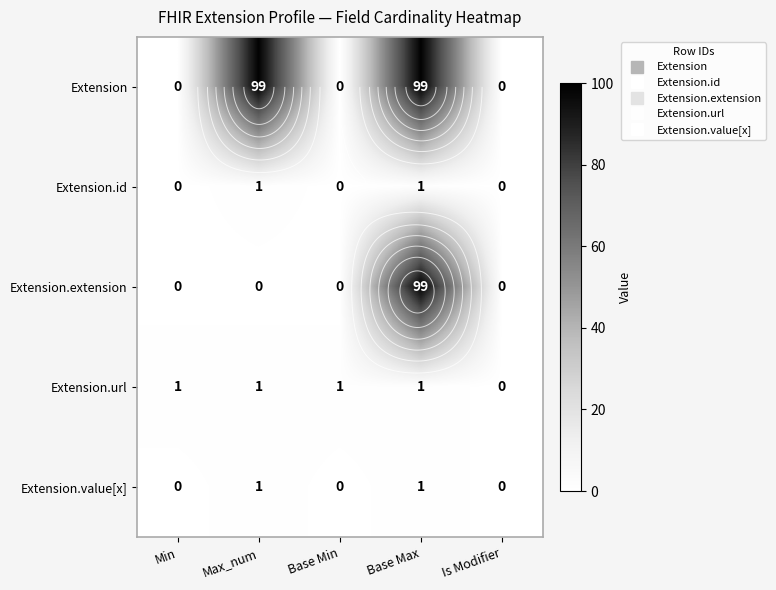

What is the average value of the Extension.url series?

1